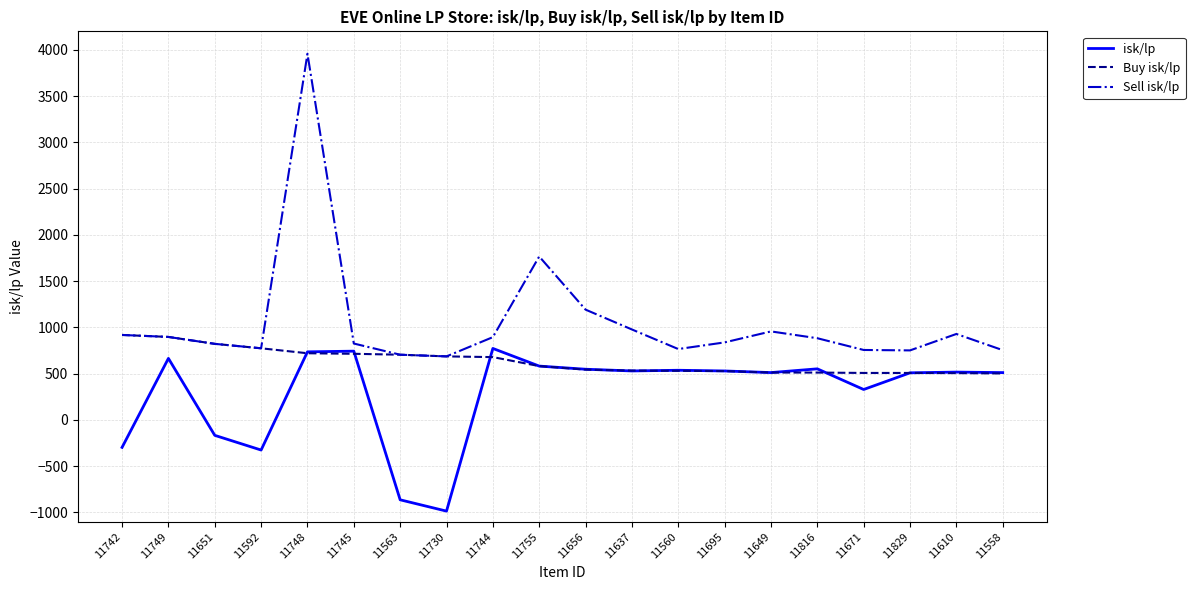

Where is isk/lp nearest to the value -106?

11651